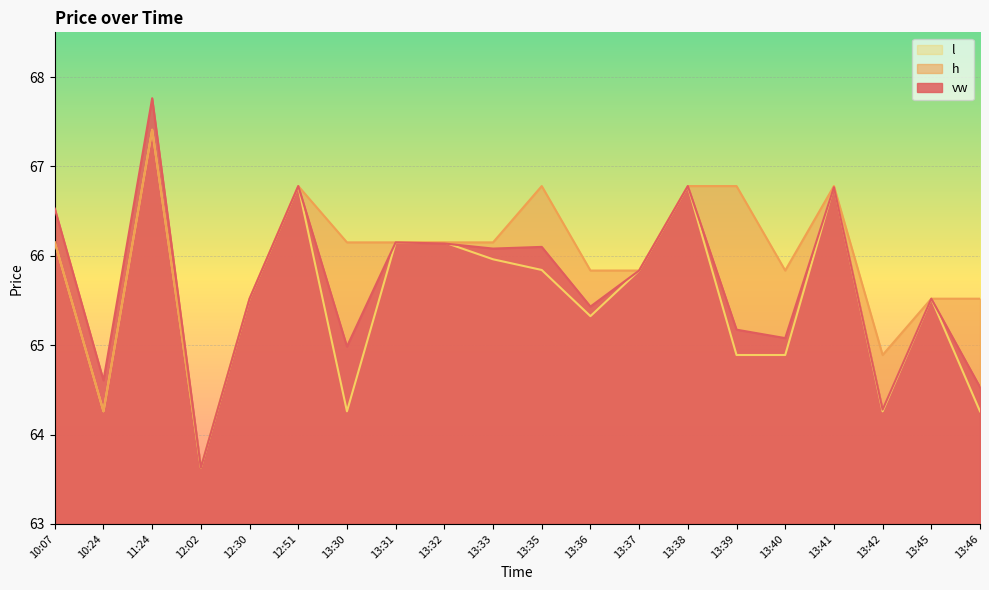

At which category is the sum across all series the highest?

11:24